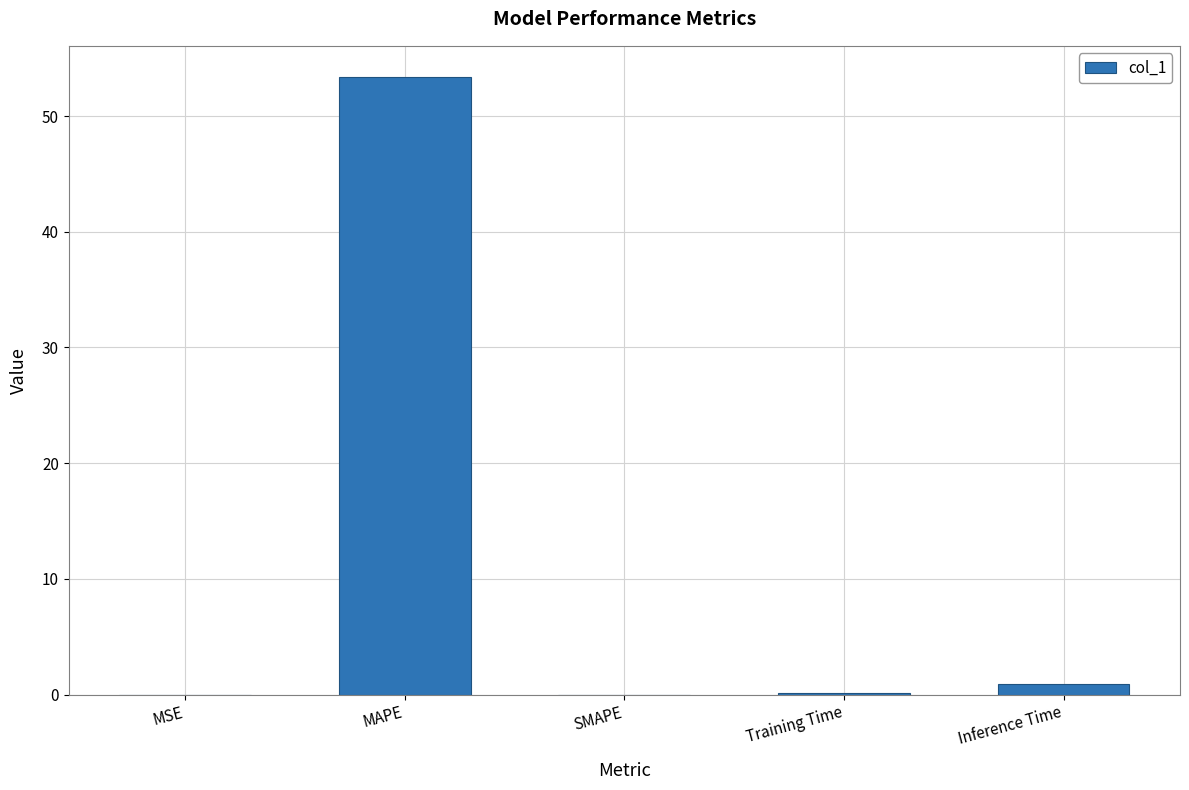

What is the maximum value shown in the chart?

53.4